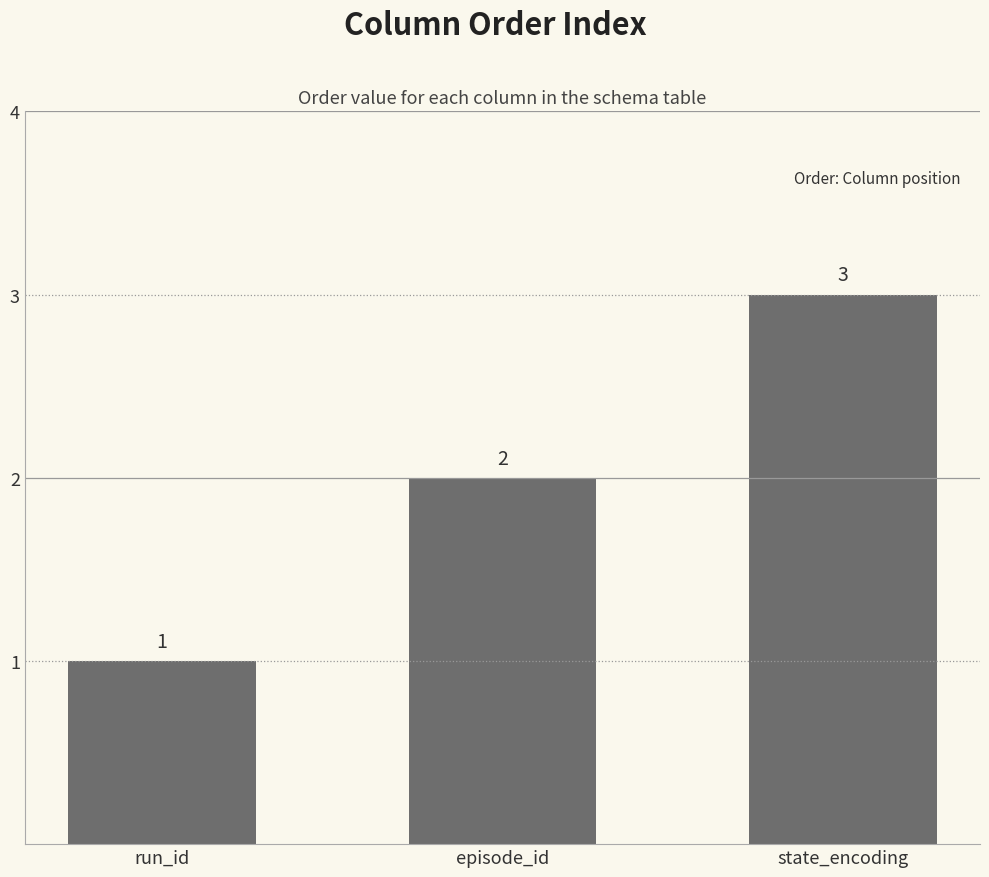

Rank the categories by value from highest to lowest.

state_encoding, episode_id, run_id